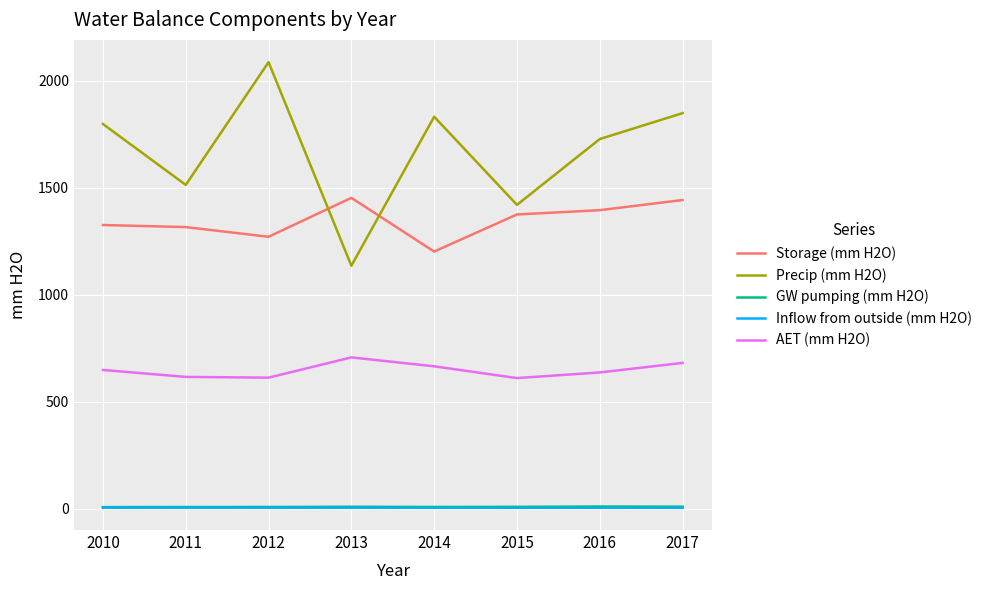

What are all the series names shown in the legend?

Storage (mm H2O), Precip (mm H2O), GW pumping (mm H2O), Inflow from outside (mm H2O), AET (mm H2O)